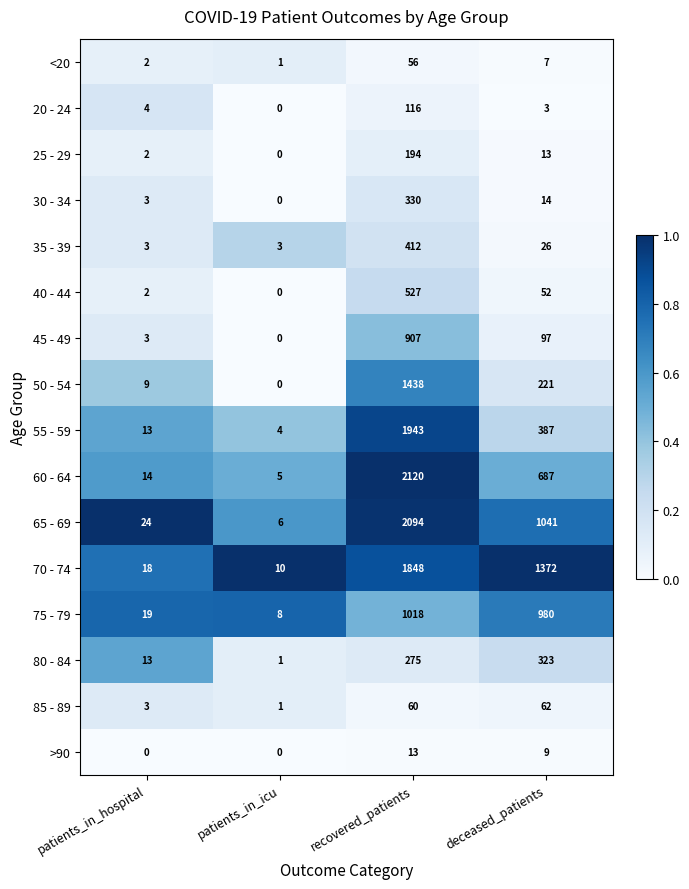

At how many categories does at least one series exceed 0?

4